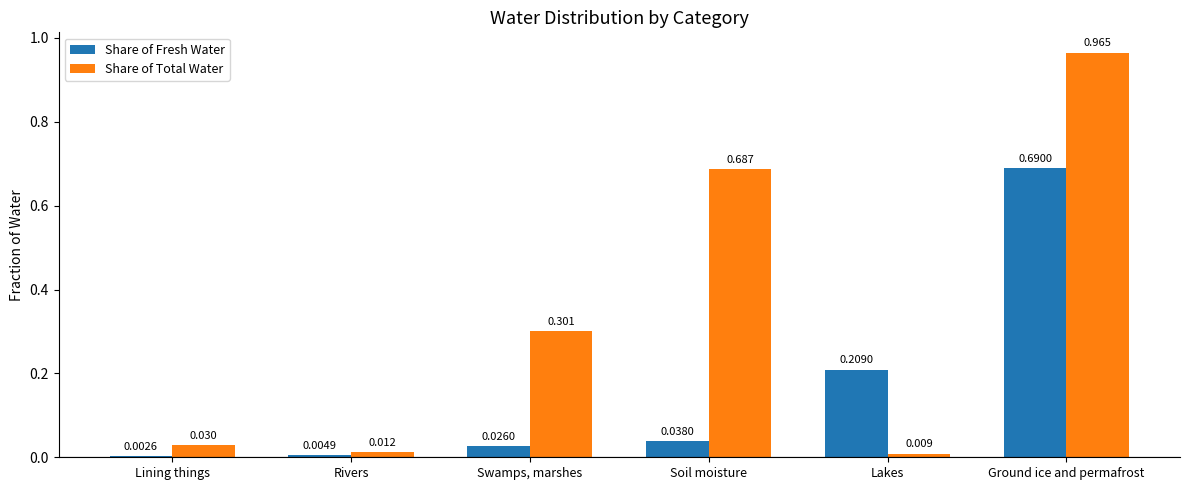

At which label does Share of Fresh Water reach its peak?

Ground ice and permafrost